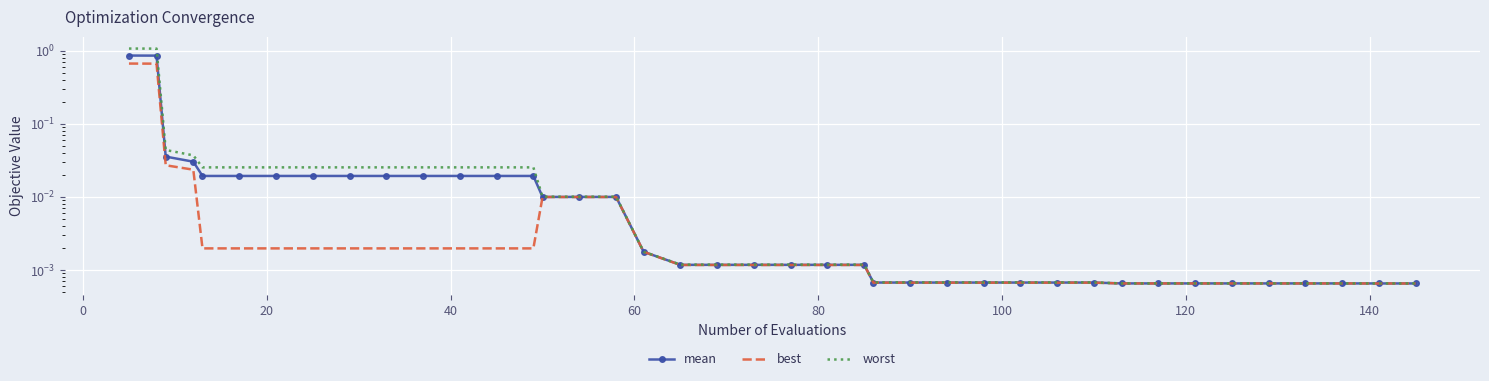

What is the average value of the mean series?

0.1